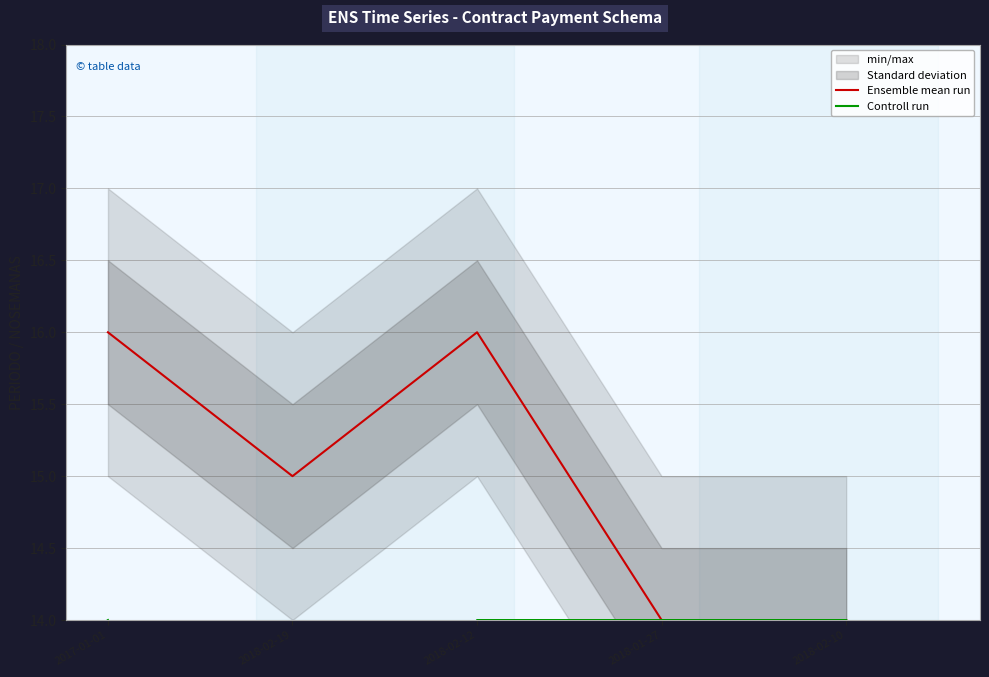

List the series in order of their peak value, lowest first.

Controll run, Ensemble mean run